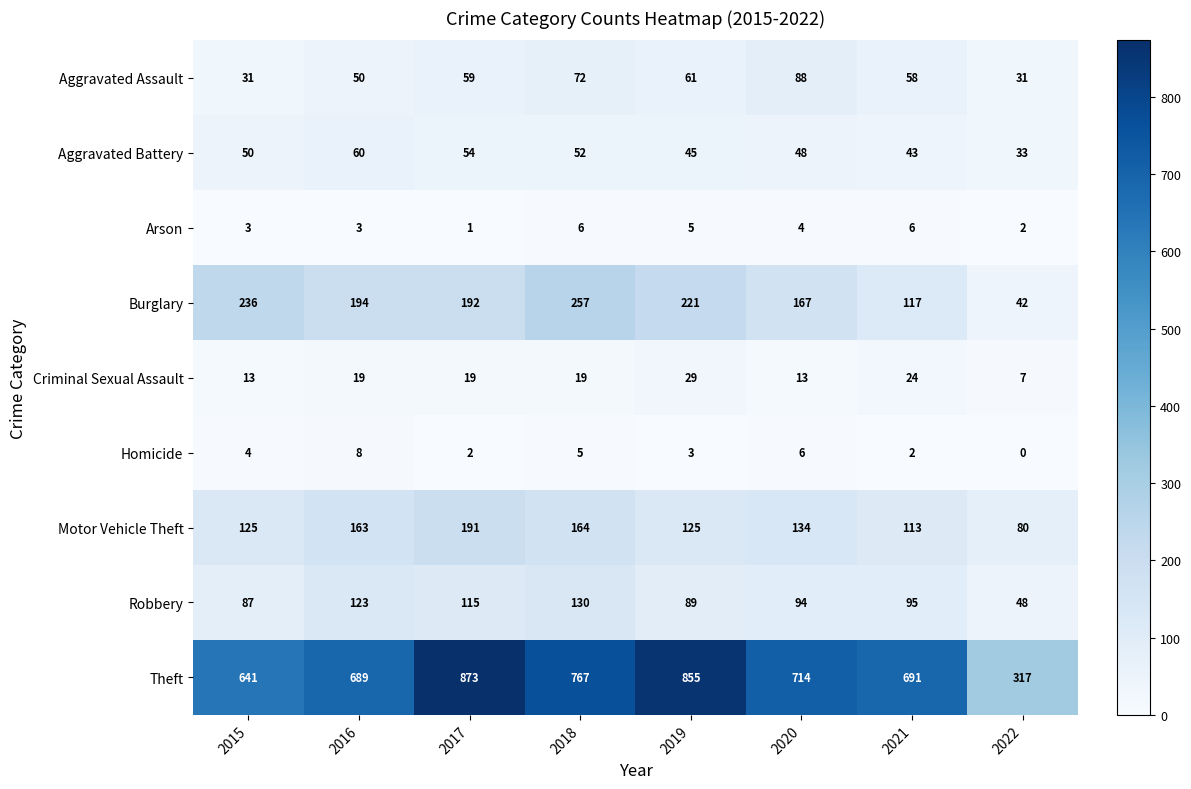

At which category is the sum across all series the highest?

2017